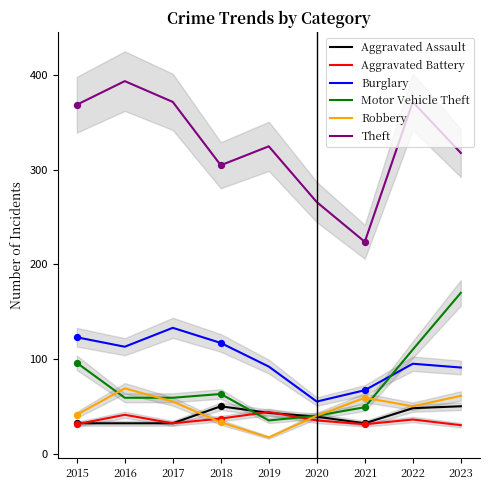

Which series reaches the minimum Y coordinate?

Robbery